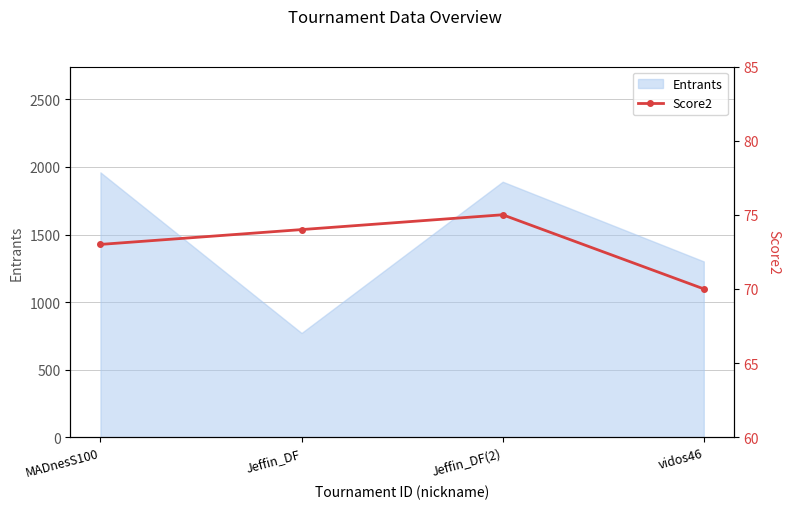

What is the label of the 1st point from the left?

MADnesS100